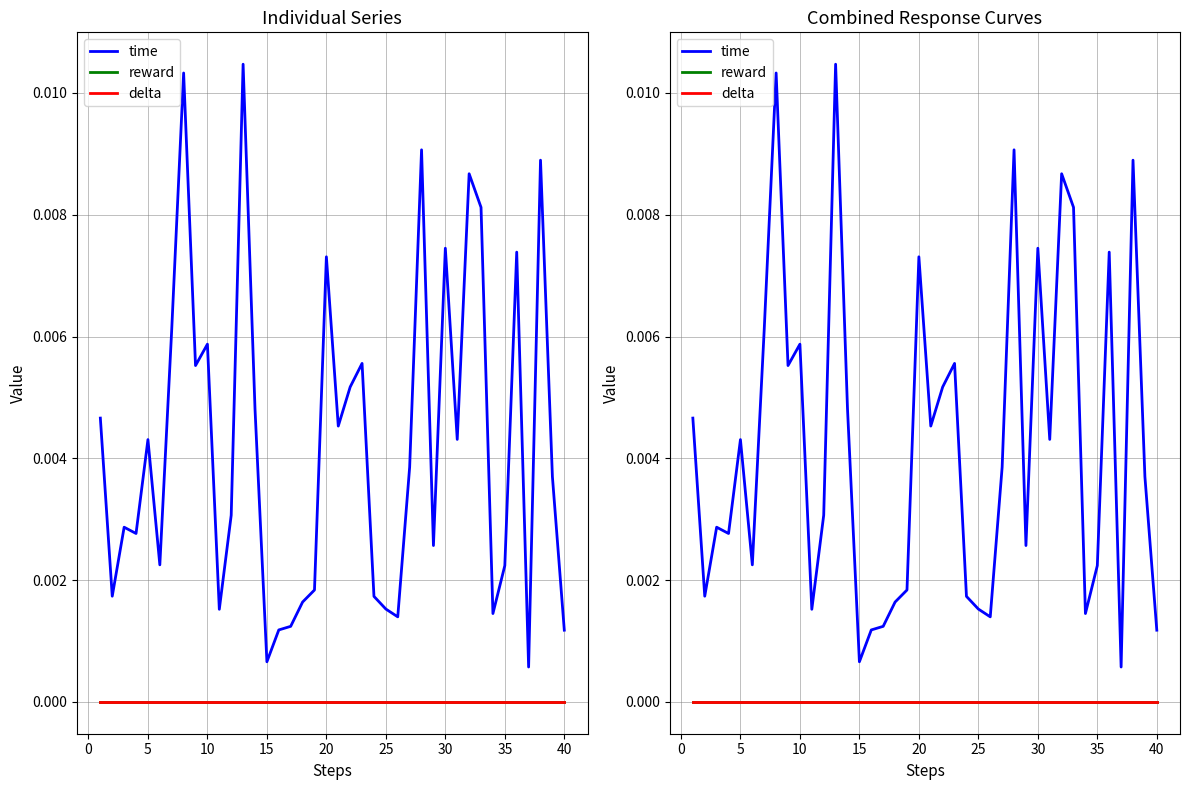

How many series are shown in this chart?

3